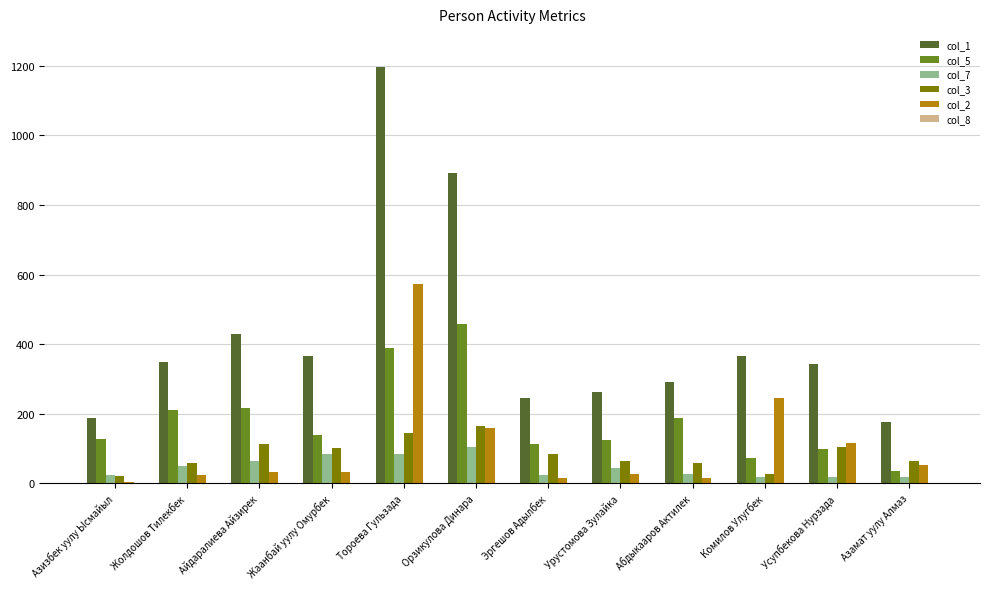

What is the sum of the col_3 values at Айдаралиева Айзирек and Комилов Улугбек?

141